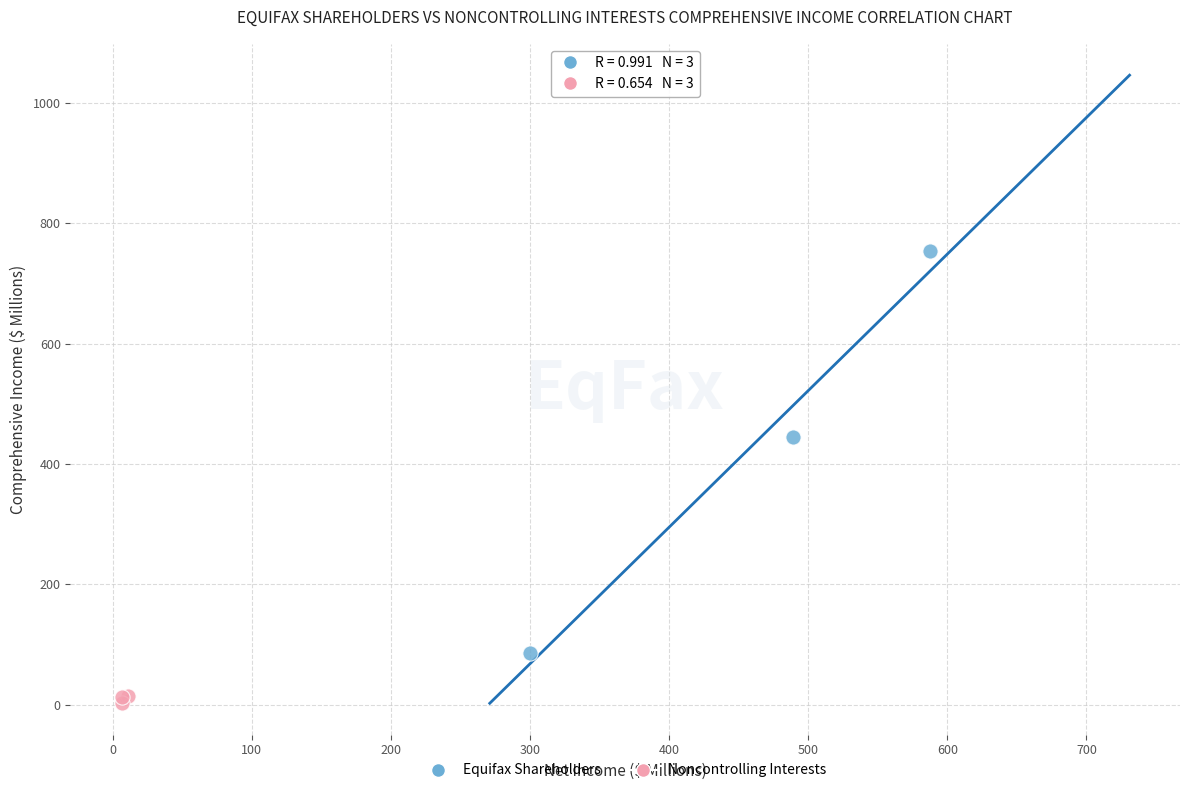

Which series has the widest spread of Y values?

Equifax Shareholders